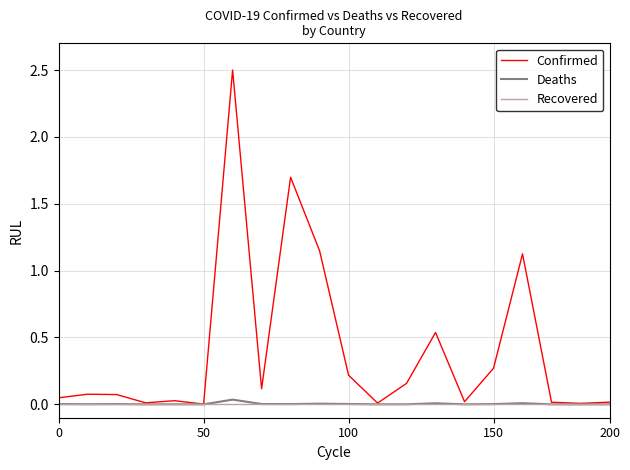

Which series has the largest range (max minus min)?

Confirmed